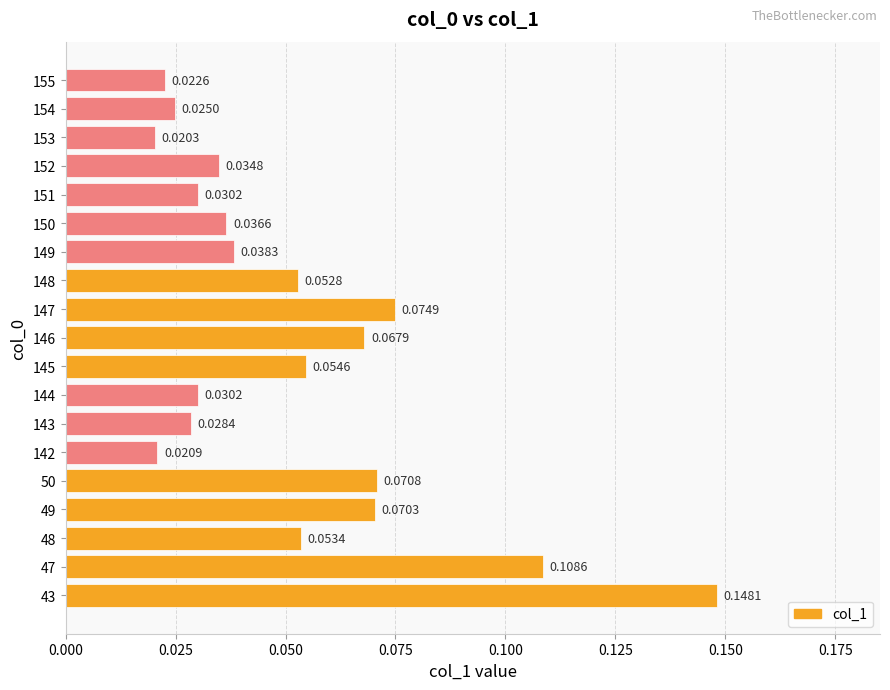

How many categories are shown in the chart?

19